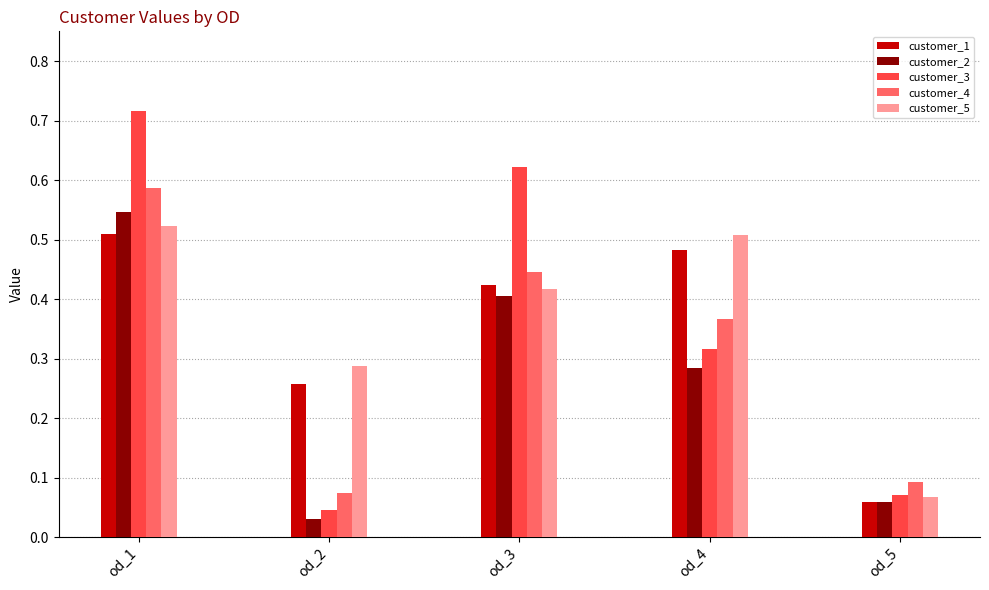

Which series changed the most between od_1 and od_4?

customer_3